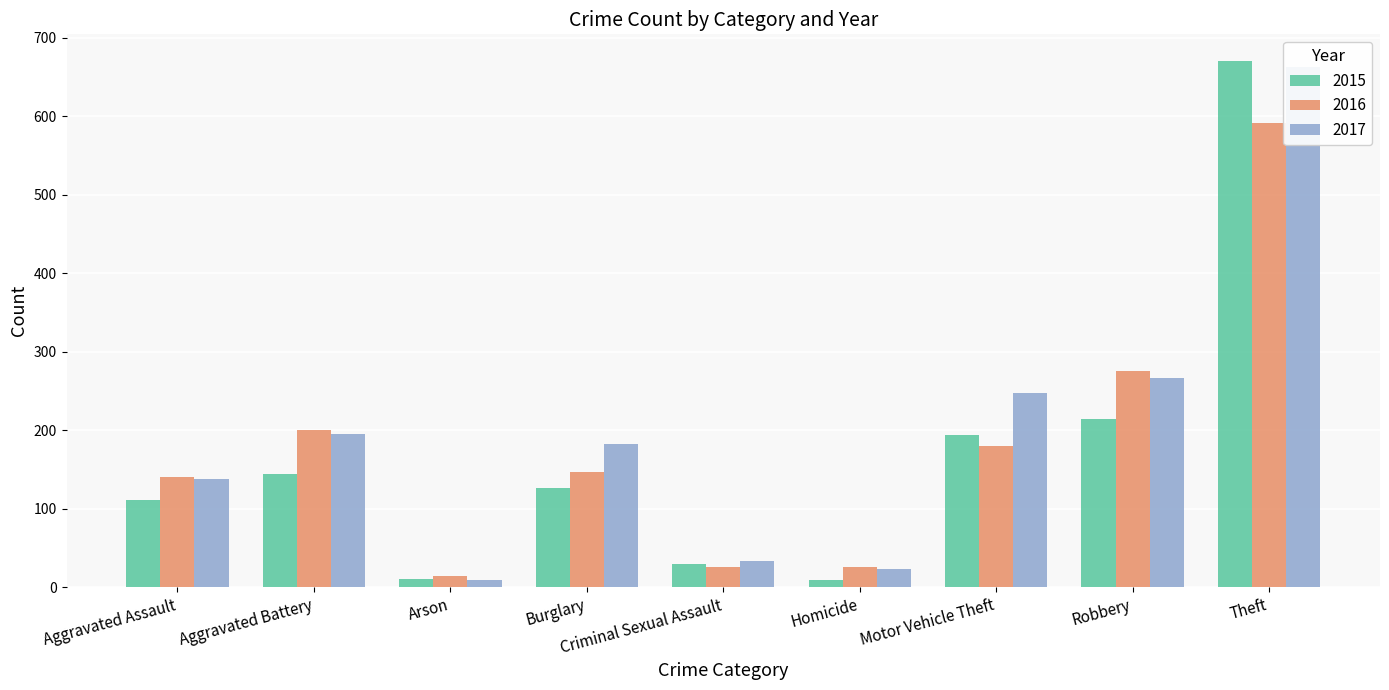

How many data points in 2016 are less than 147?

4